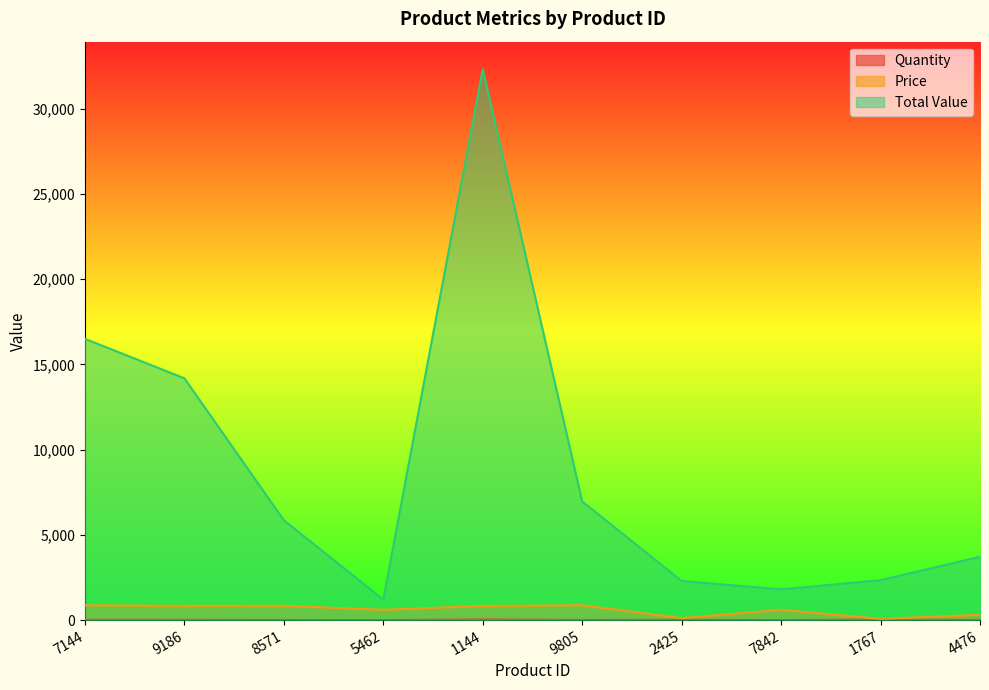

How many lines are shown in the chart?

3